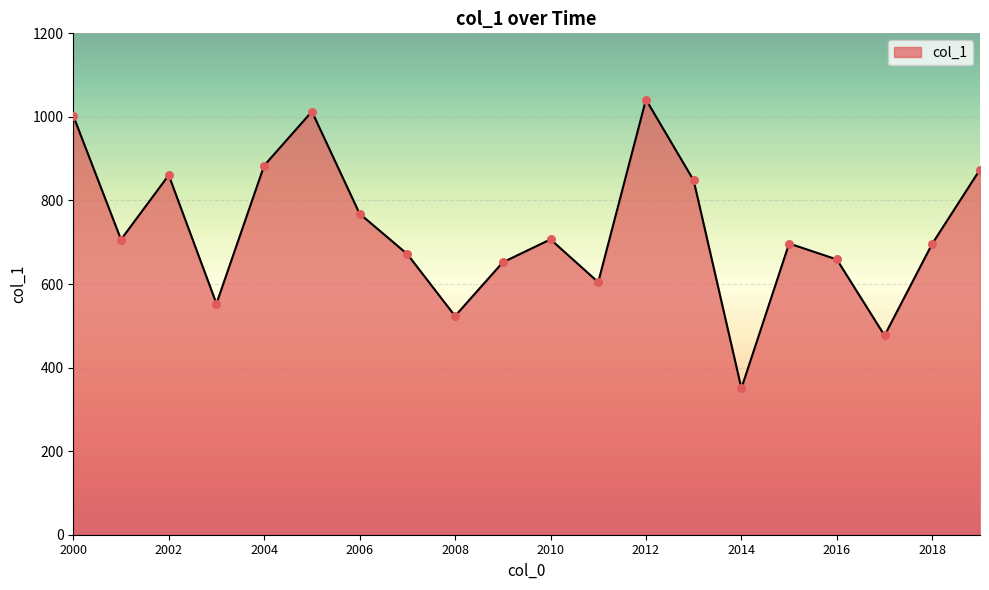

What is the maximum value shown in the chart?

1041.6